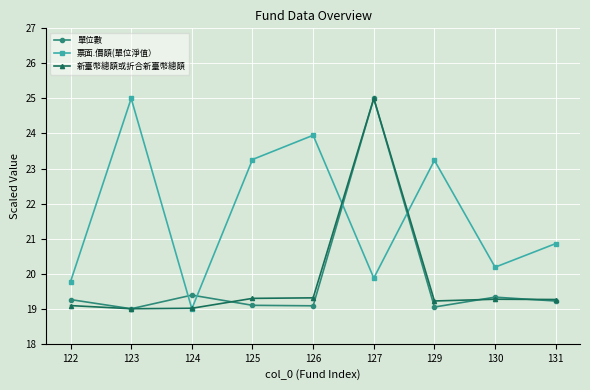

Read the 單位數 value at 123.

19.0